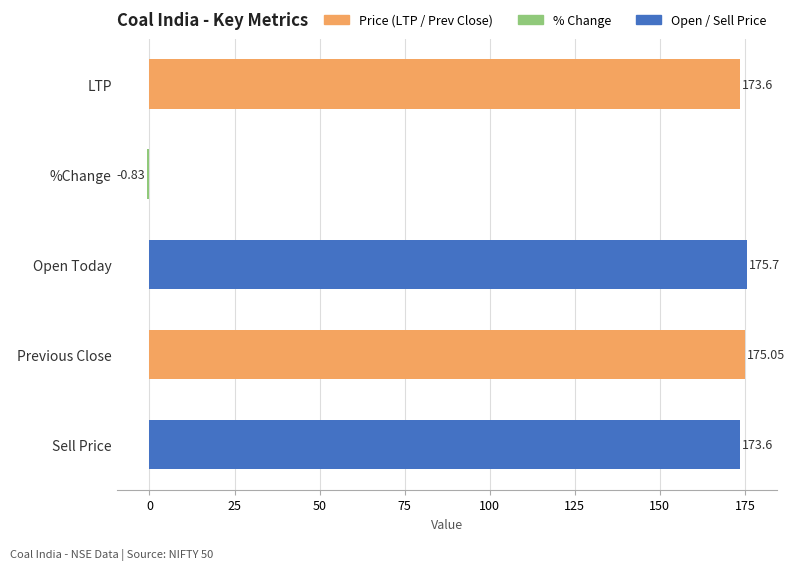

Which label corresponds to the smallest value in the chart?

%Change